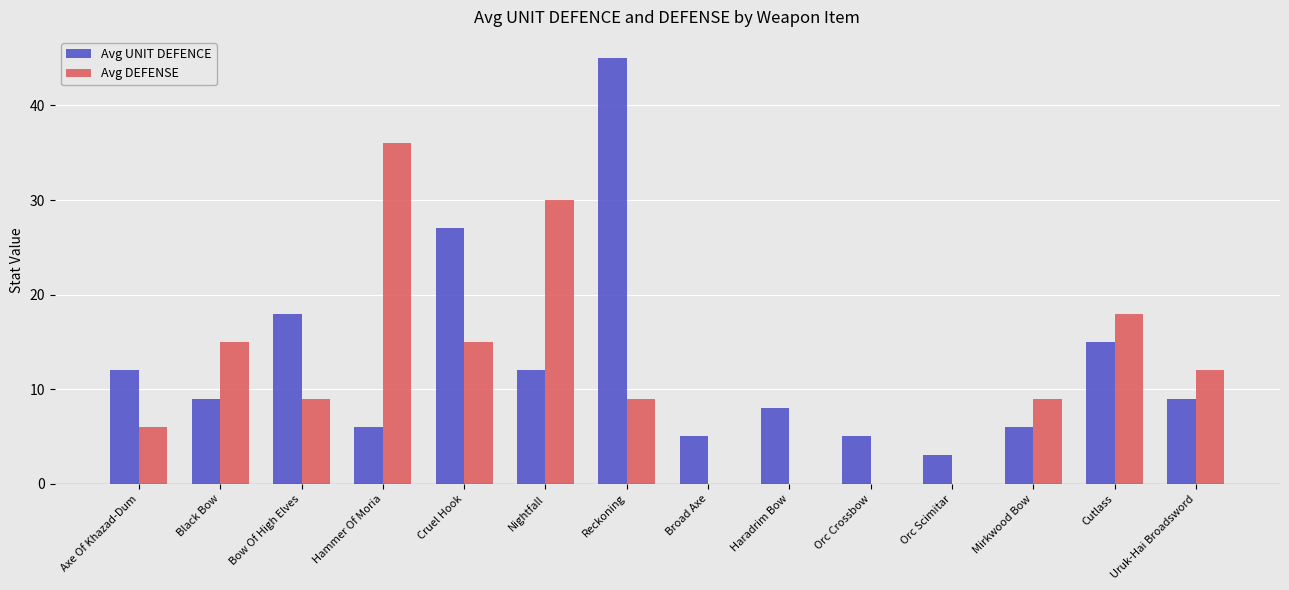

The Avg UNIT DEFENCE series shows 74 at Reckoning. True or false?

False